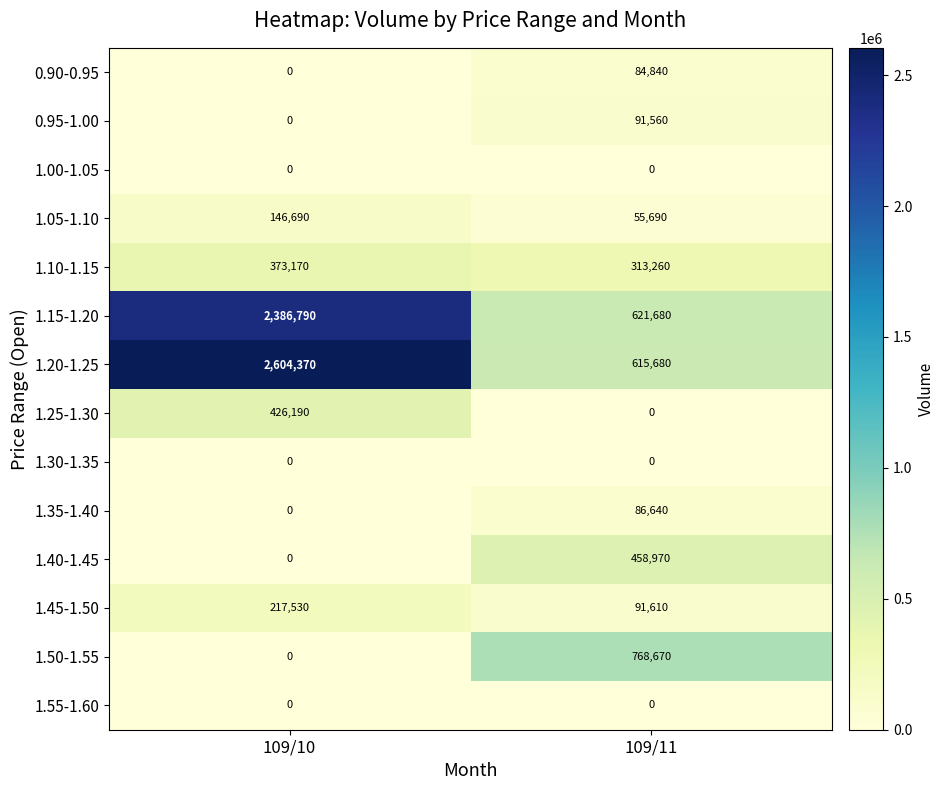

Reading left to right, extract all data points from this chart.

0.90-0.95: 109/10=0	109/11=84840
0.95-1.00: 109/10=0	109/11=91560
1.00-1.05: 109/10=0	109/11=0
1.05-1.10: 109/10=146690	109/11=55690
1.10-1.15: 109/10=373170	109/11=313260
1.15-1.20: 109/10=2386790	109/11=621680
1.20-1.25: 109/10=2604370	109/11=615680
1.25-1.30: 109/10=426190	109/11=0
1.30-1.35: 109/10=0	109/11=0
1.35-1.40: 109/10=0	109/11=86640
1.40-1.45: 109/10=0	109/11=458970
1.45-1.50: 109/10=217530	109/11=91610
1.50-1.55: 109/10=0	109/11=768670
1.55-1.60: 109/10=0	109/11=0